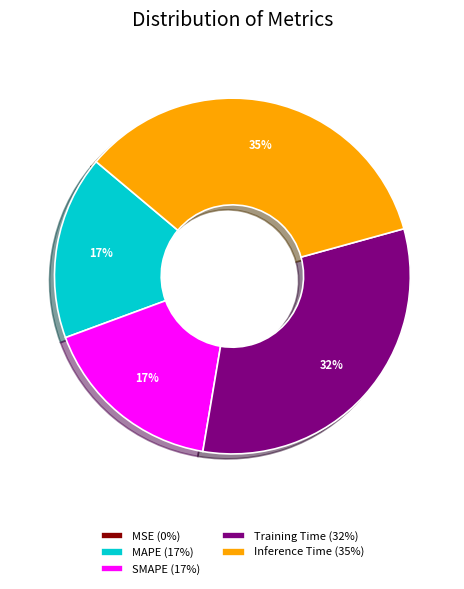

To the nearest percent, what is the average slice percentage?

20%